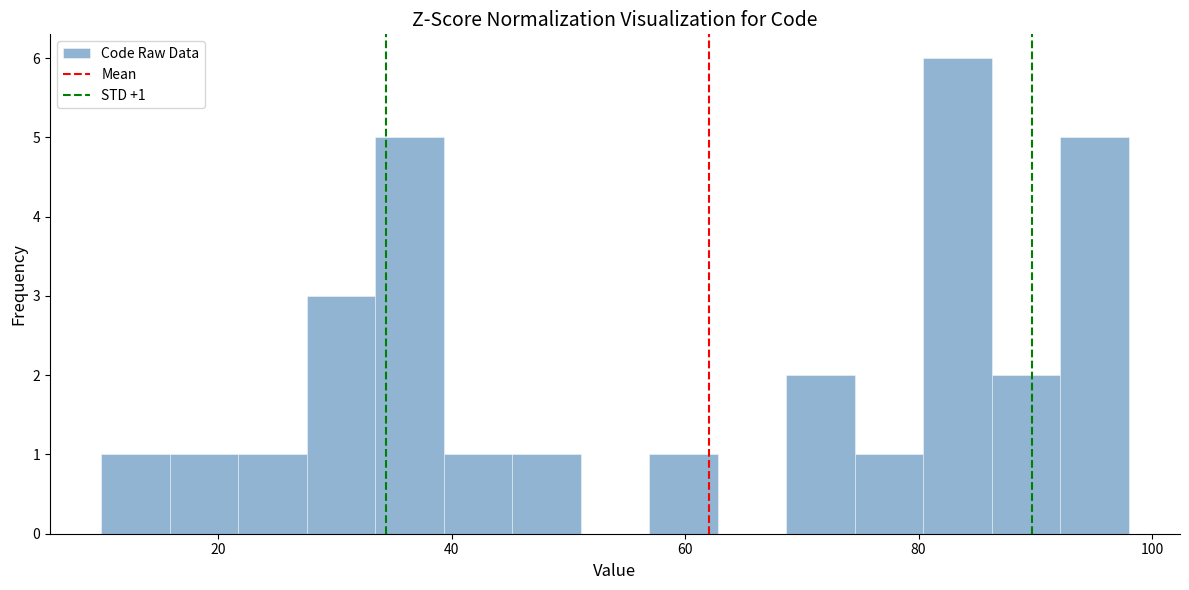

Read against the x-axis, roughly where is the centre of the tallest bar?

84